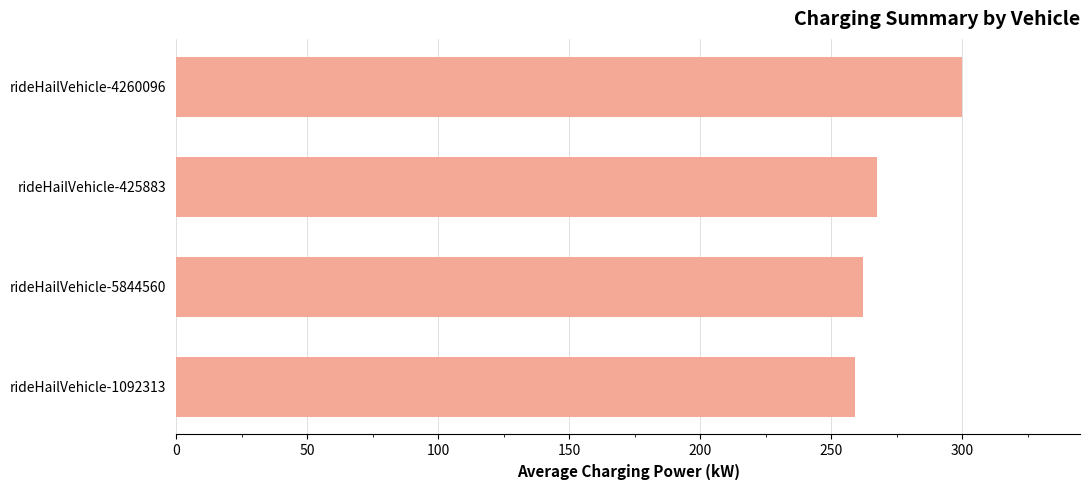

Rank the categories by value from lowest to highest.

rideHailVehicle-1092313, rideHailVehicle-5844560, rideHailVehicle-425883, rideHailVehicle-4260096